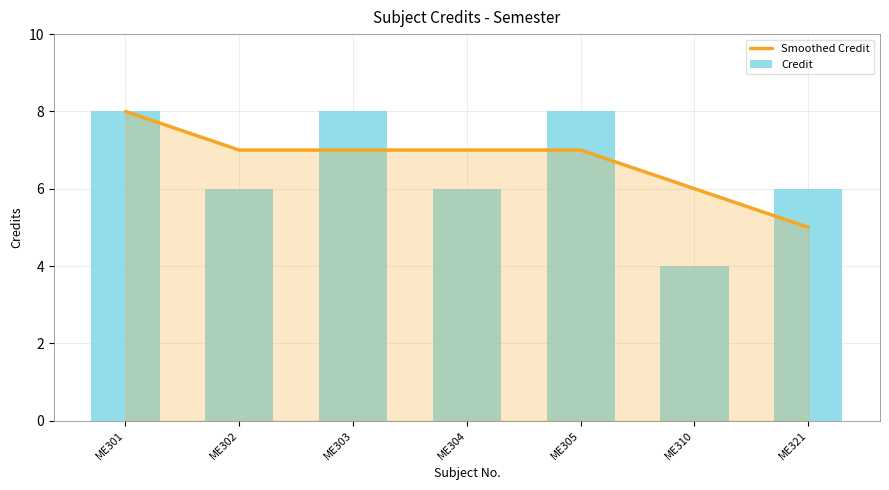

Reading left to right, transcribe all the data shown in this chart.

Smoothed Credit: ME301=8	ME302=7	ME303=7	ME304=7	ME305=7	ME310=6	ME321=5
Credit: ME301=8	ME302=6	ME303=8	ME304=6	ME305=8	ME310=4	ME321=6